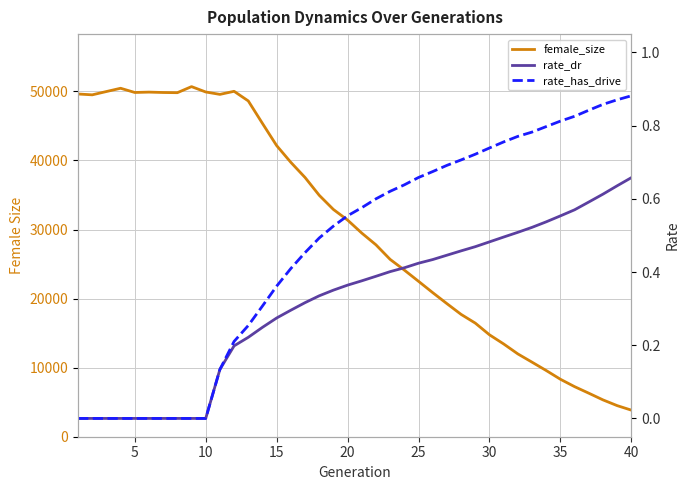

What is the difference between the second highest and second lowest values in the rate_has_drive series?

0.9